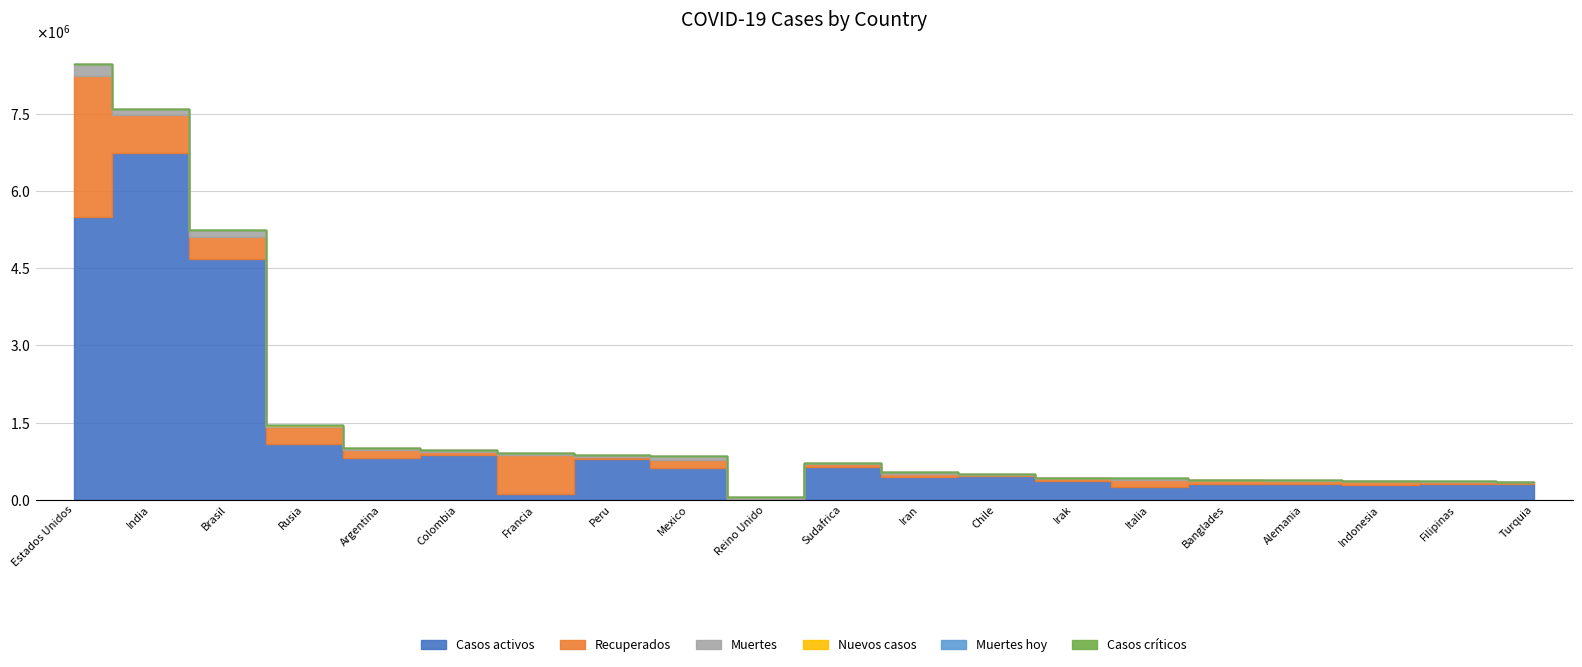

Which category has the highest value in the Casos críticos series?

Estados Unidos